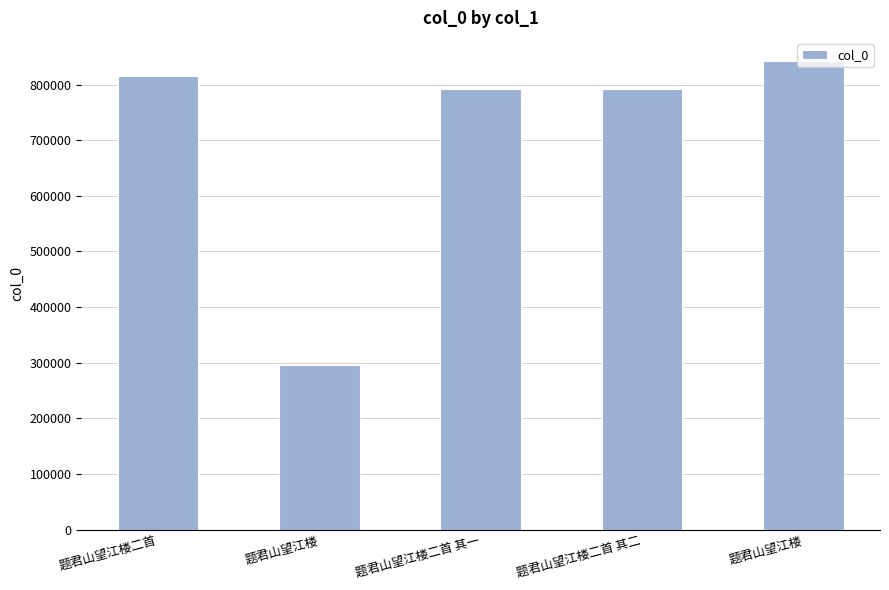

How many values are below 792562?

2